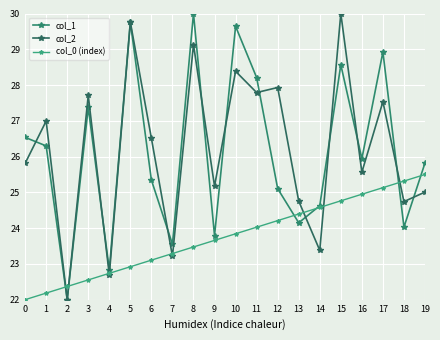

Which series has the widest spread of values?

col_1